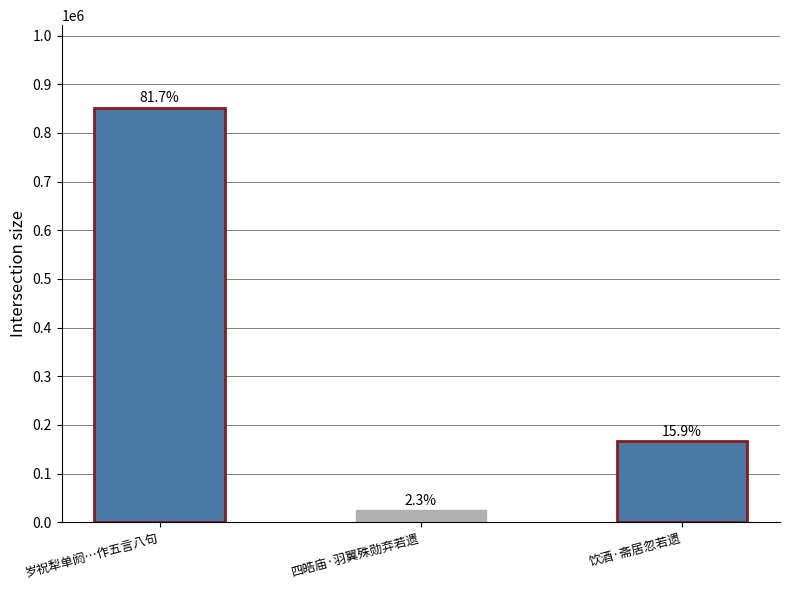

What is the change in value from 四皓庙·羽翼殊勋弃若遗 to 饮酒·斋居忽若遗?

+142027